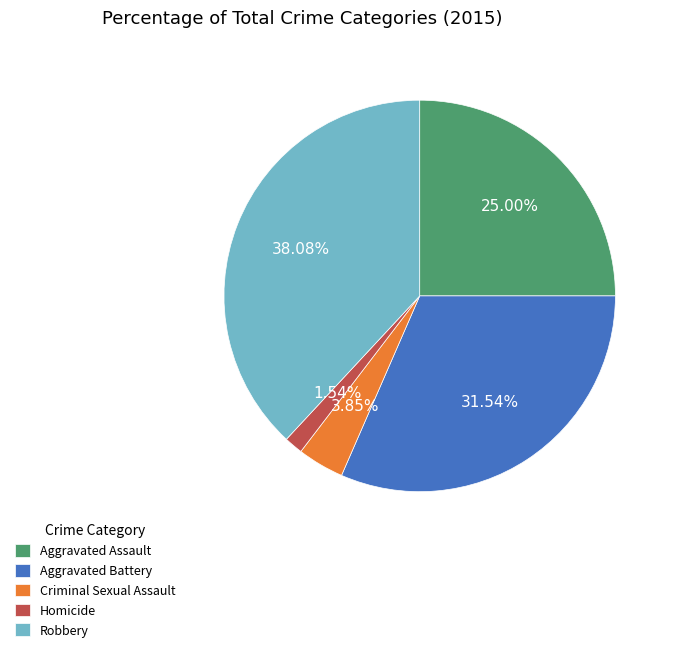

Is the sum of Homicide and Criminal Sexual Assault greater than half?

No